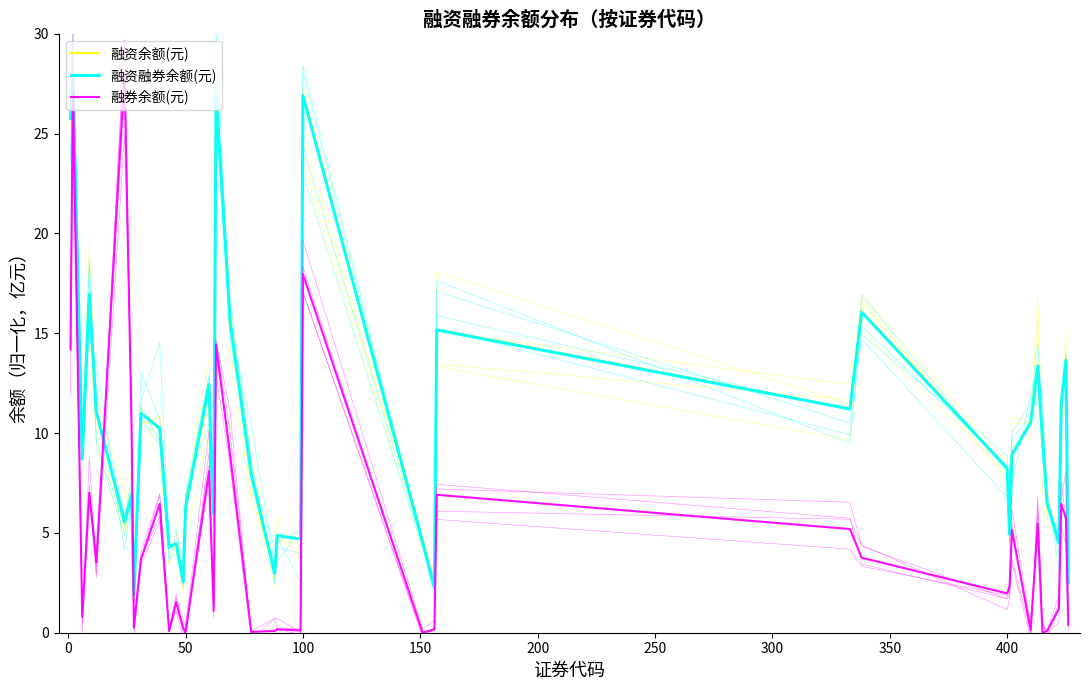

Which series has the largest range (max minus min)?

融券余额(元)